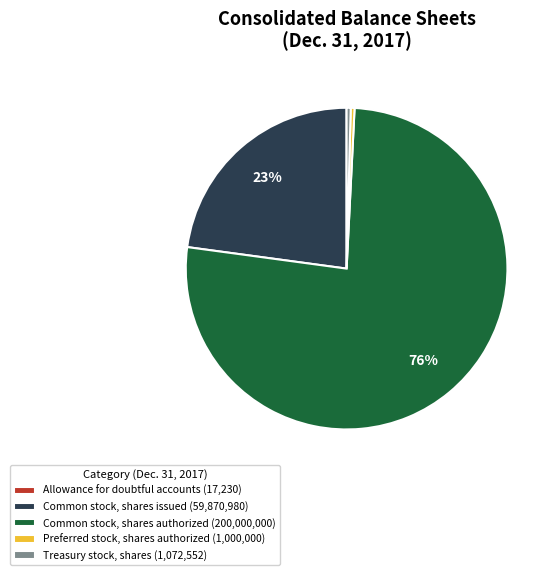

Combined, do Preferred stock, shares authorized (1,000,000) and Common stock, shares authorized (200,000,000) account for over 50%?

Yes